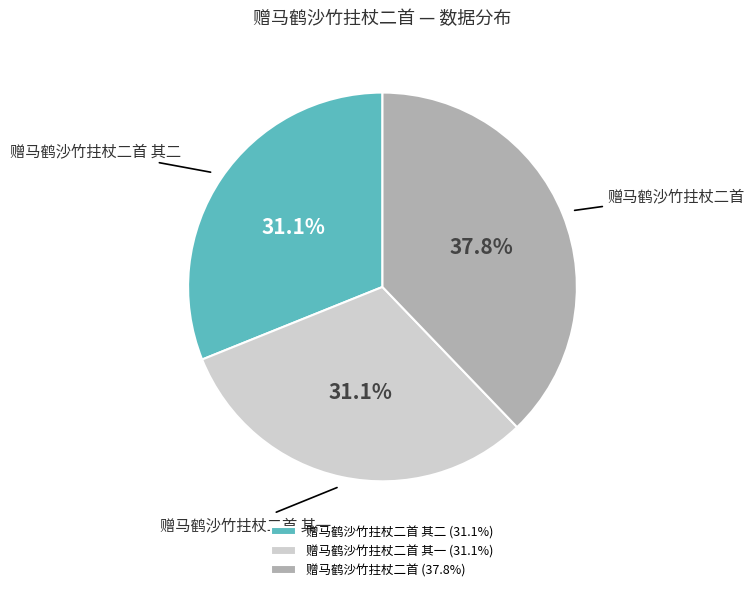

Is there any slice that represents more than half of the pie?

No